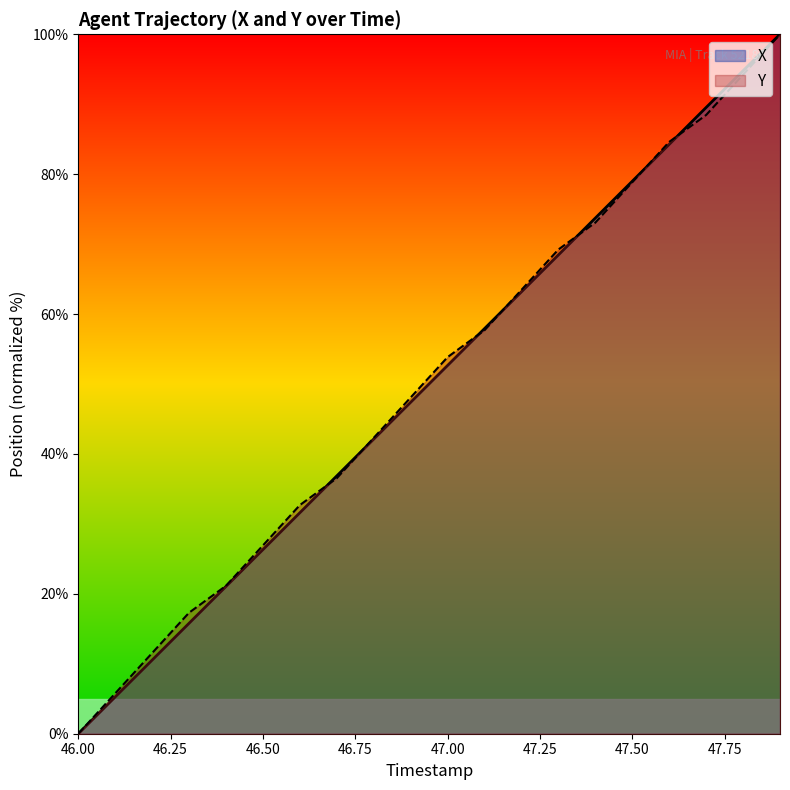

True or false: Y has a value of 78.8 at 47.50.

True